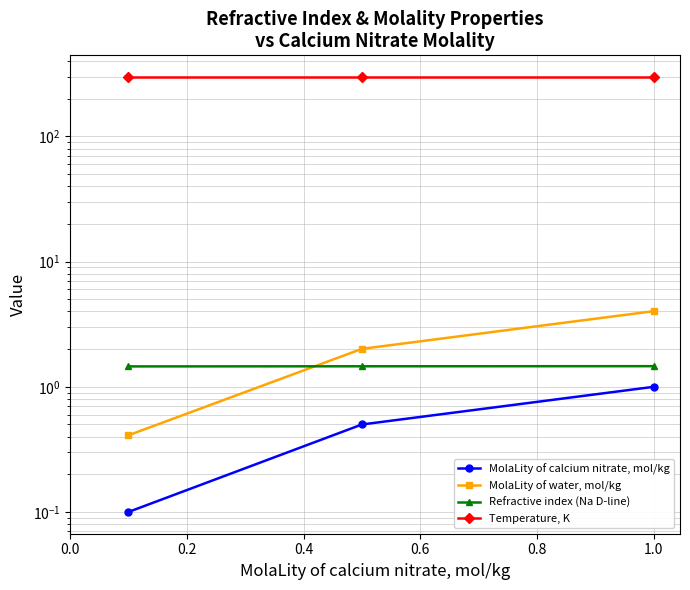

What is the value of the Refractive index (Na D-line) point at the 1st from the left?

1.5